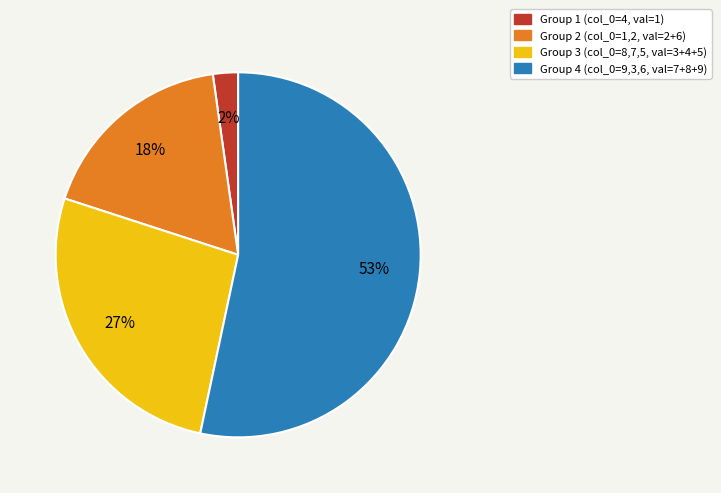

Does any single category account for the majority?

Yes